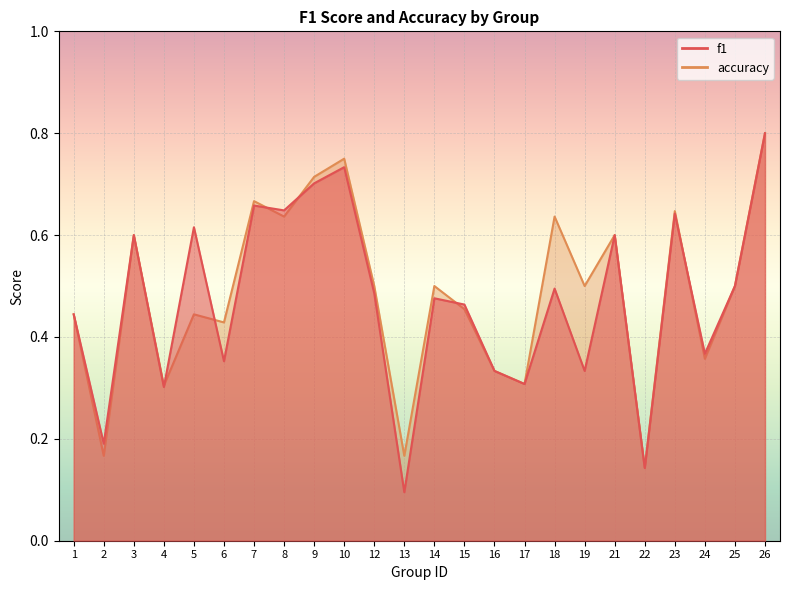

Between 13 and 25, which series saw the biggest shift?

f1